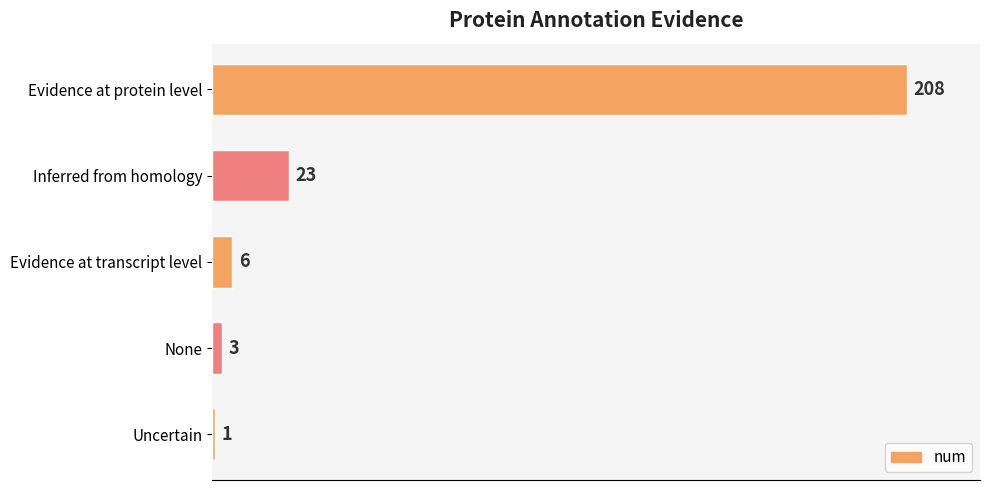

True or false: the data shows 1 at Uncertain.

True